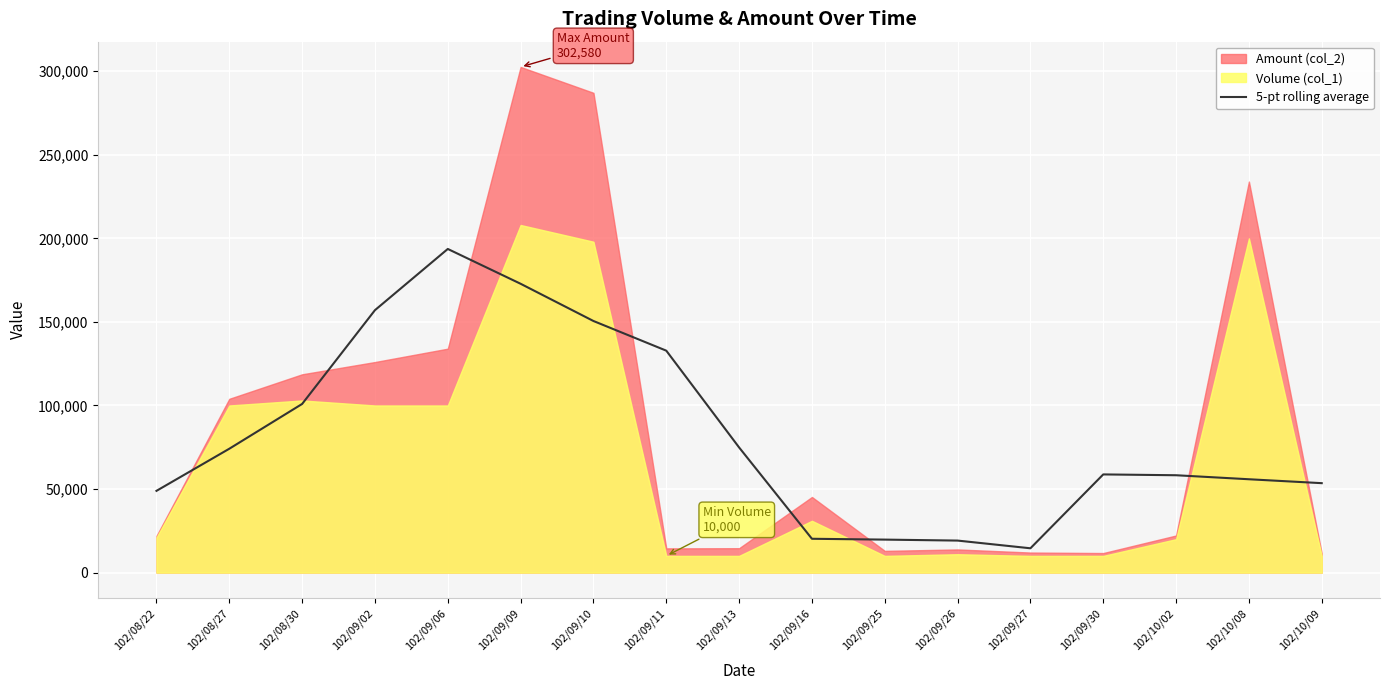

What is the minimum value for 5-pt rolling average?

14552